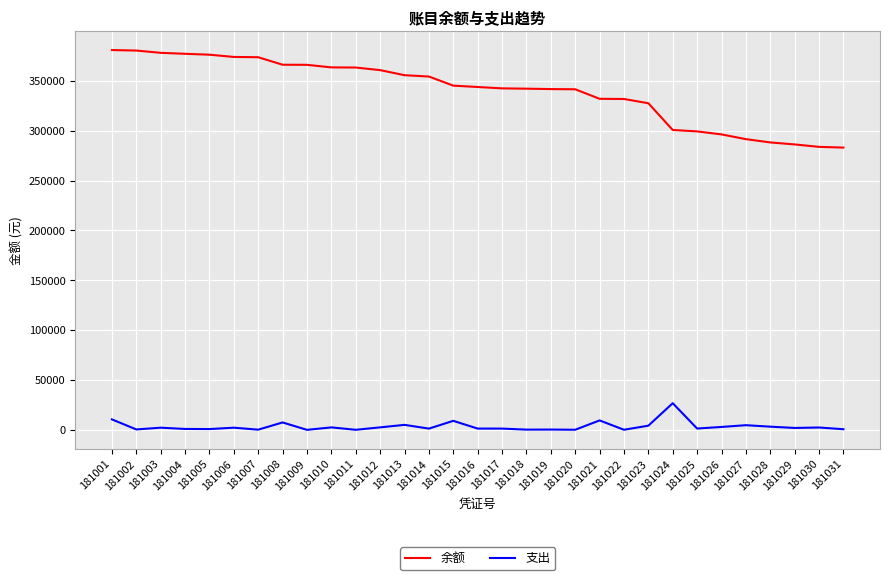

In 支出, how many points are higher than both neighbors (excluding endpoints)?

11